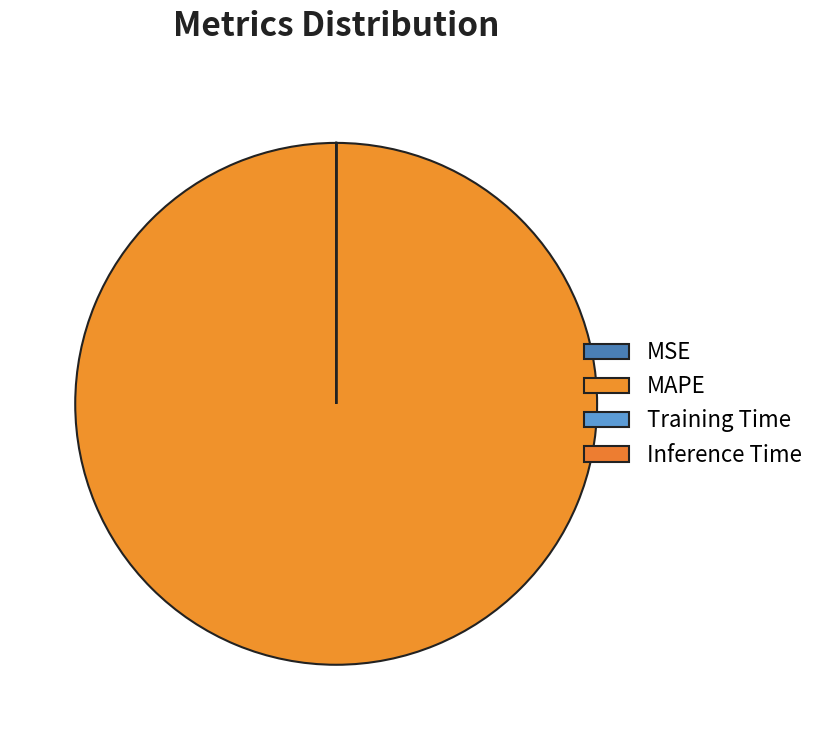

How much of the chart is everything except MSE?

100.0%